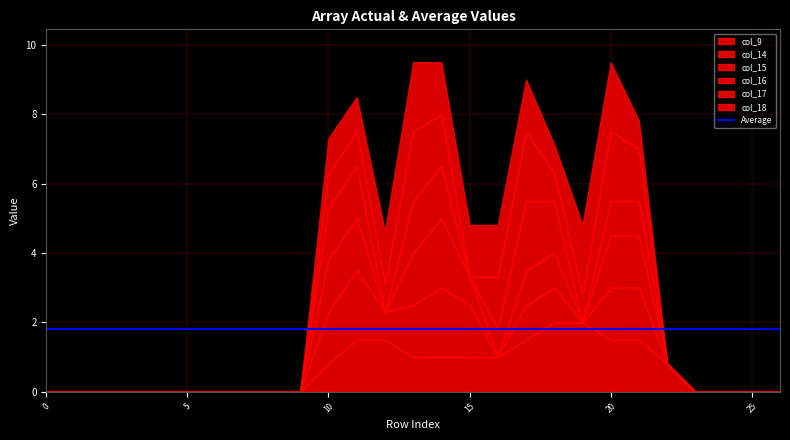

At which category is the sum across all series the highest?

13